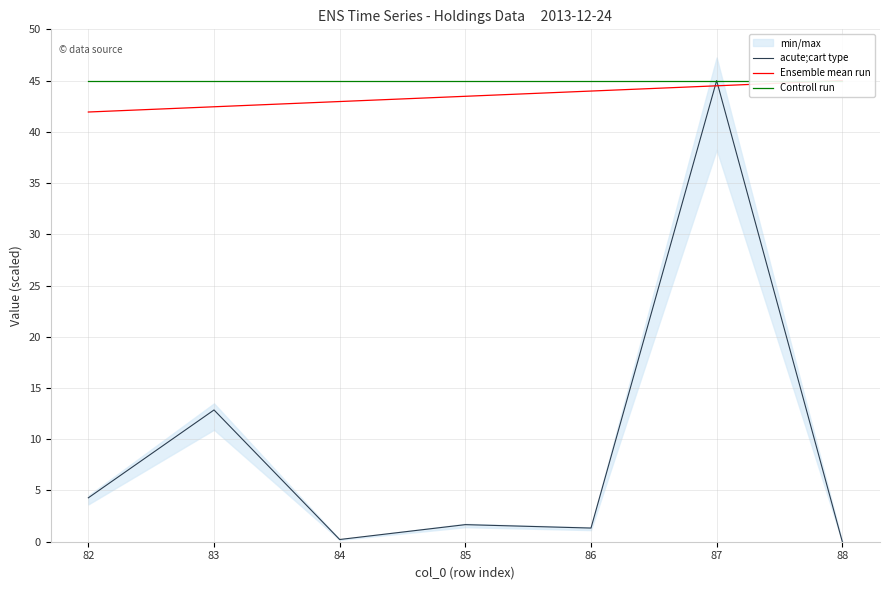

What is the highest value of the Ensemble mean run series?

45.0